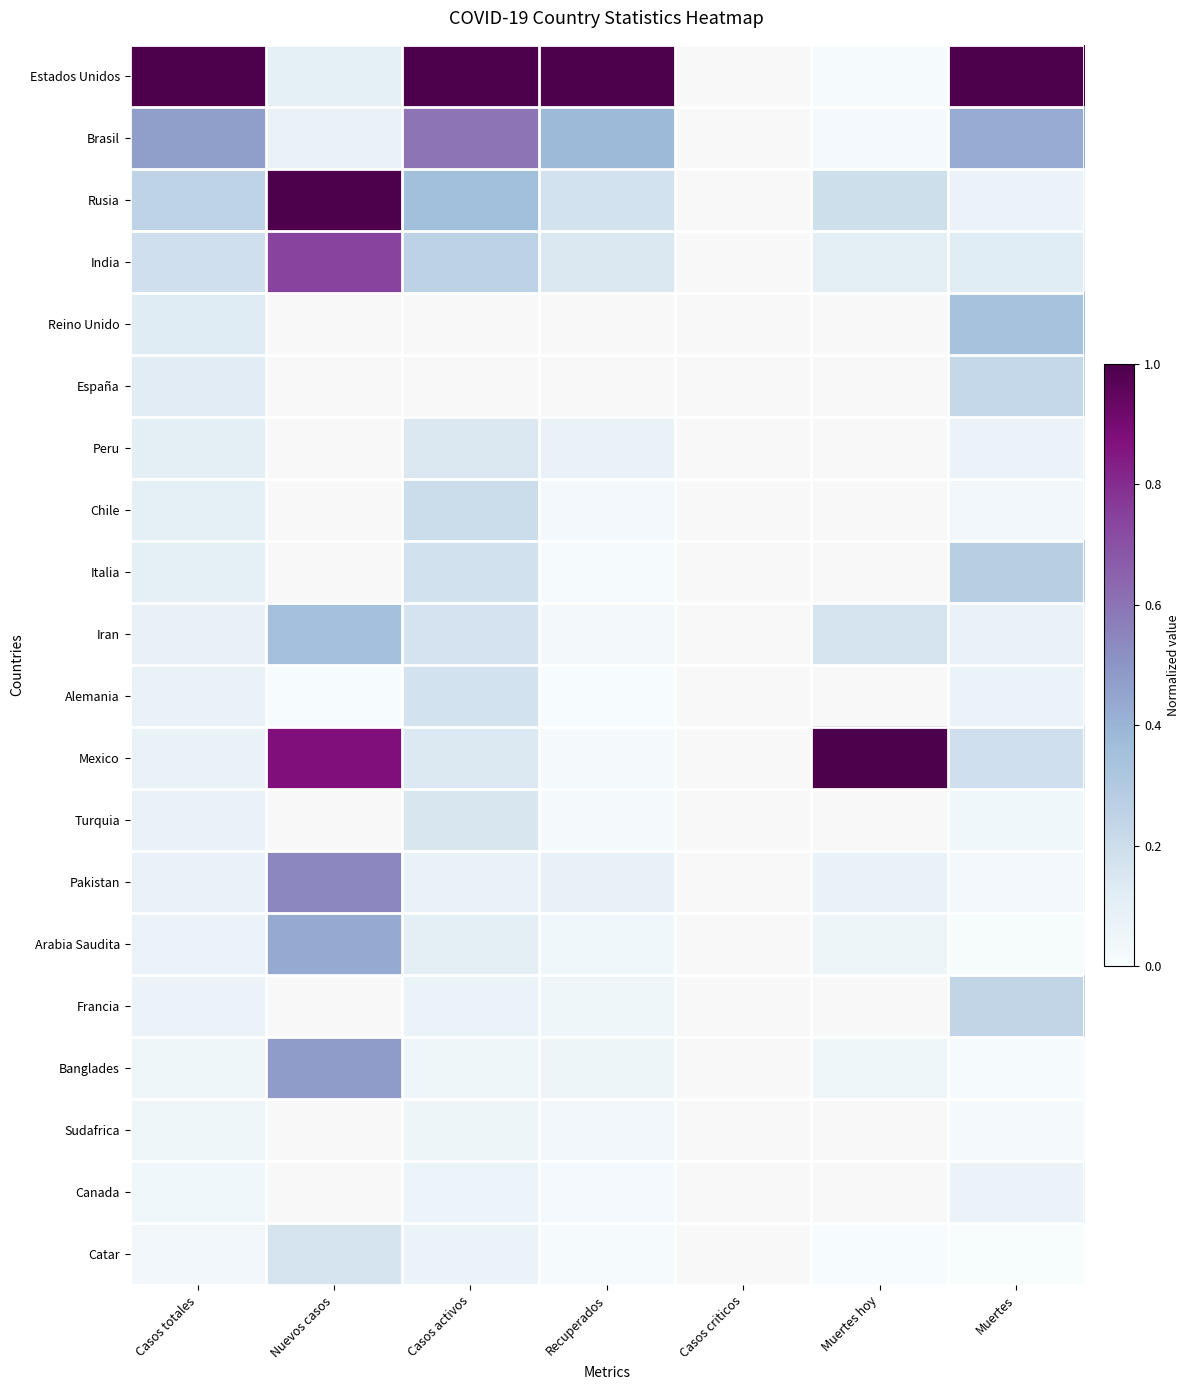

Rank the series at Nuevos casos from highest to lowest value.

Rusia, Mexico, India, Pakistan, Banglades, Arabia Saudita, Iran, Catar, Estados Unidos, Brasil, Alemania, Reino Unido, España, Peru, Chile, Italia, Turquia, Francia, Sudafrica, Canada